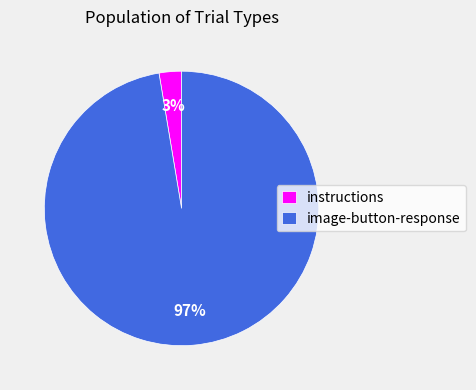

How many slices are in this pie chart?

2